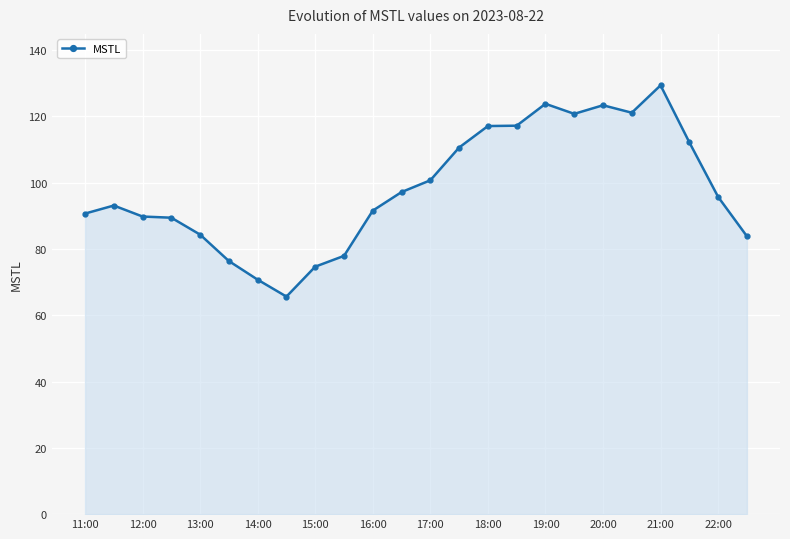

What is the minimum value shown in the chart?

65.6